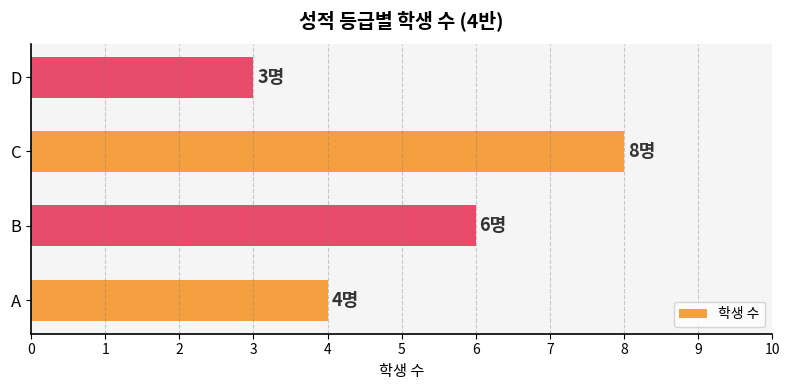

What is the difference between the maximum and minimum values?

5